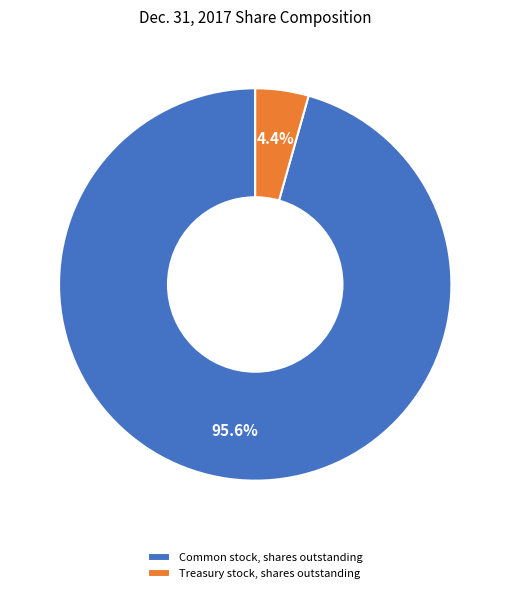

Rank the categories by value from highest to lowest.

Common stock, shares outstanding, Treasury stock, shares outstanding